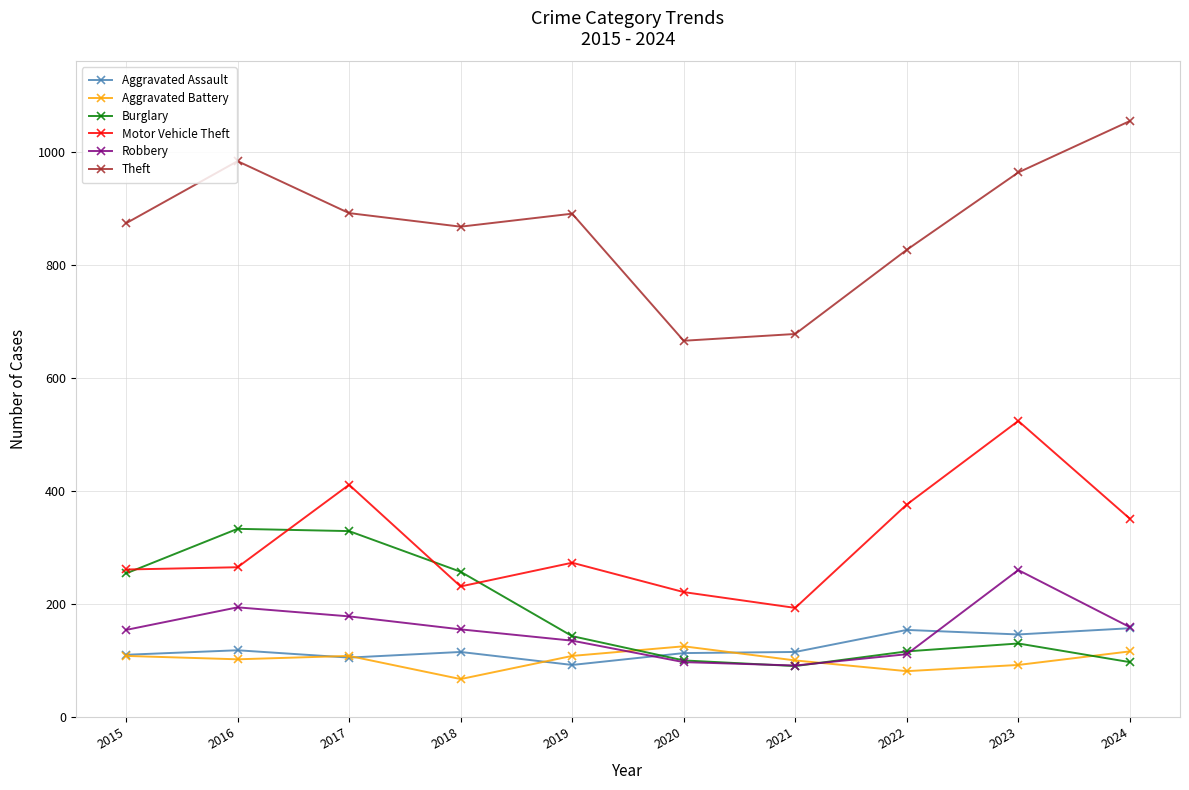

True or false: Robbery has more than 1 points higher than both neighbors.

True